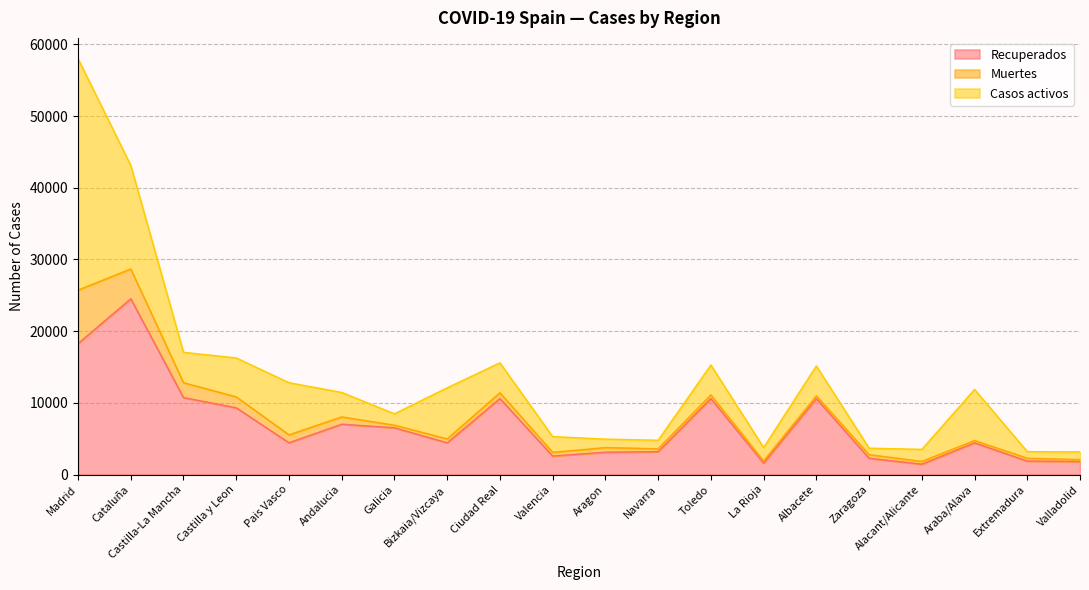

Which series has the largest total across all categories?

Recuperados